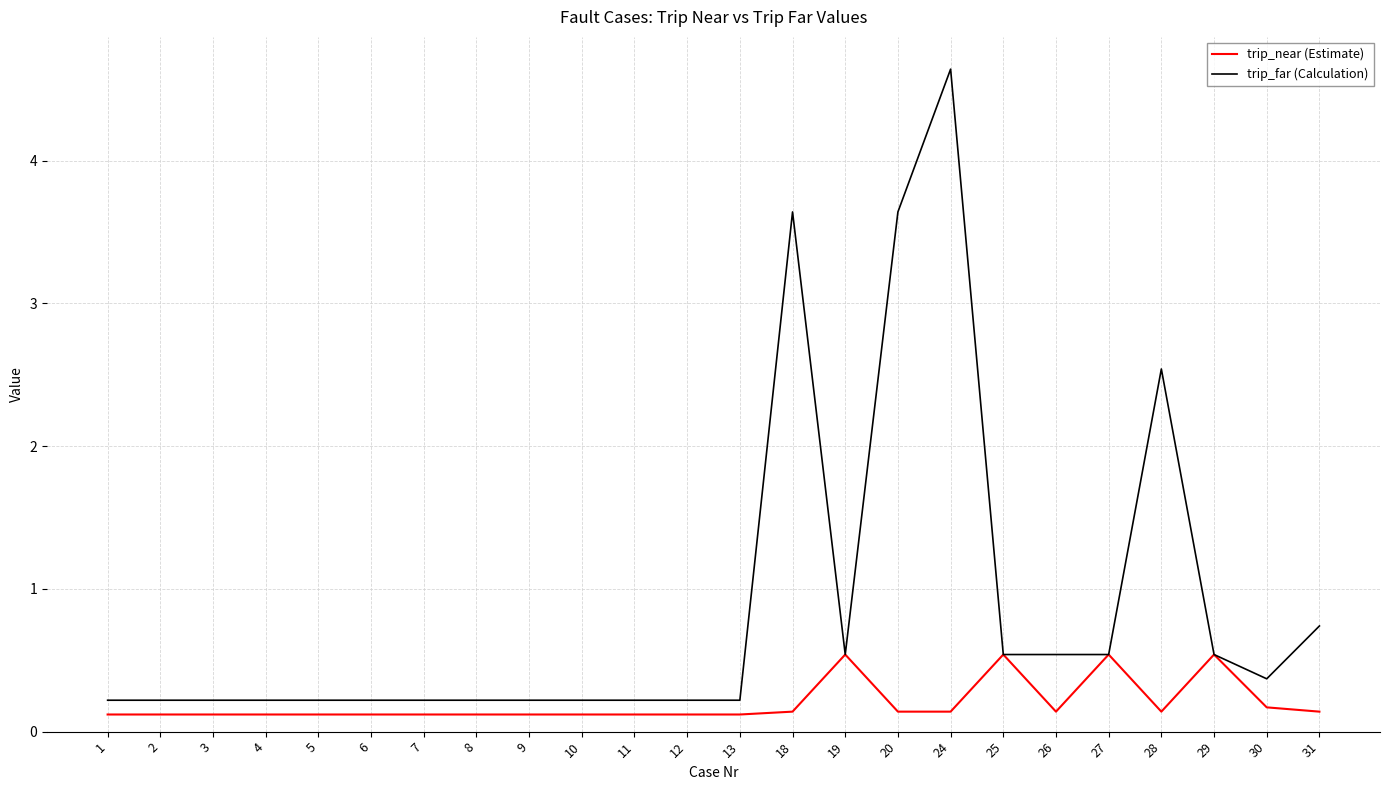

At 20, list the series in order from largest to smallest.

trip_far (Calculation), trip_near (Estimate)